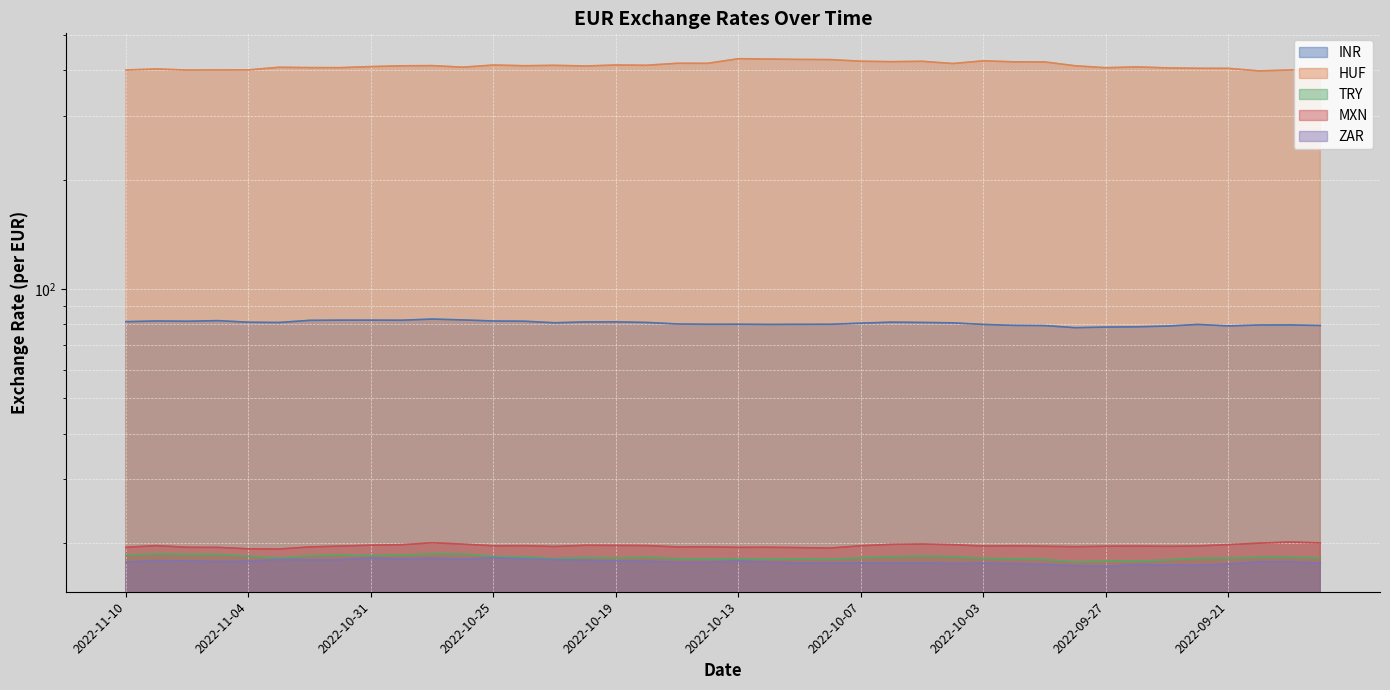

Is it true that ZAR equals 24.6 at 2022-11-01?

False